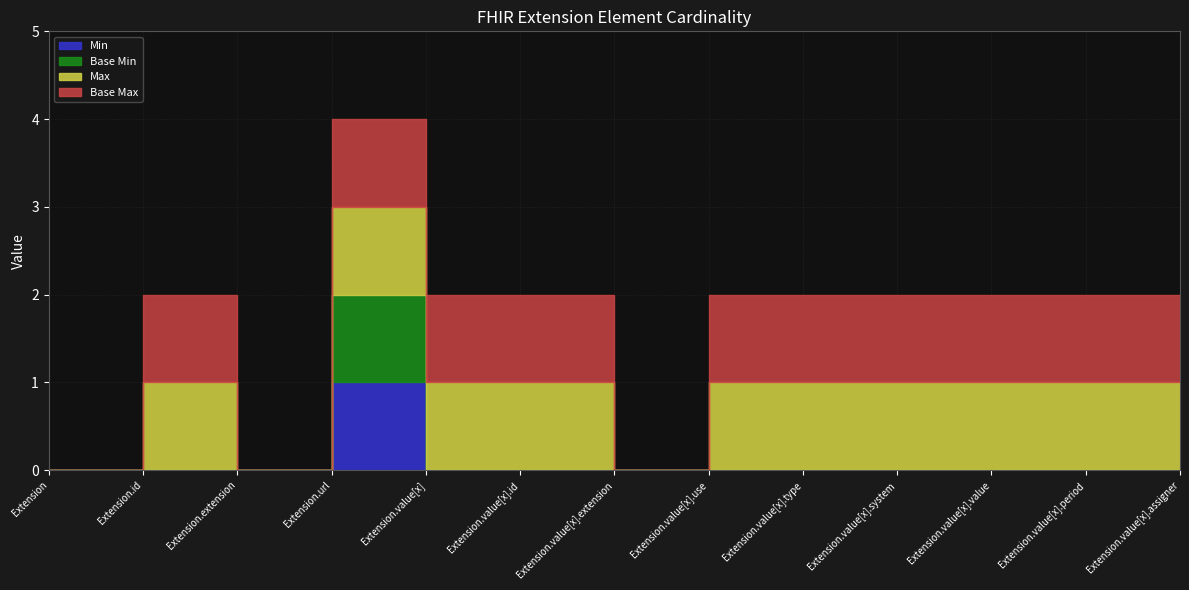

True or false: Base Min and Min cross at least once.

False